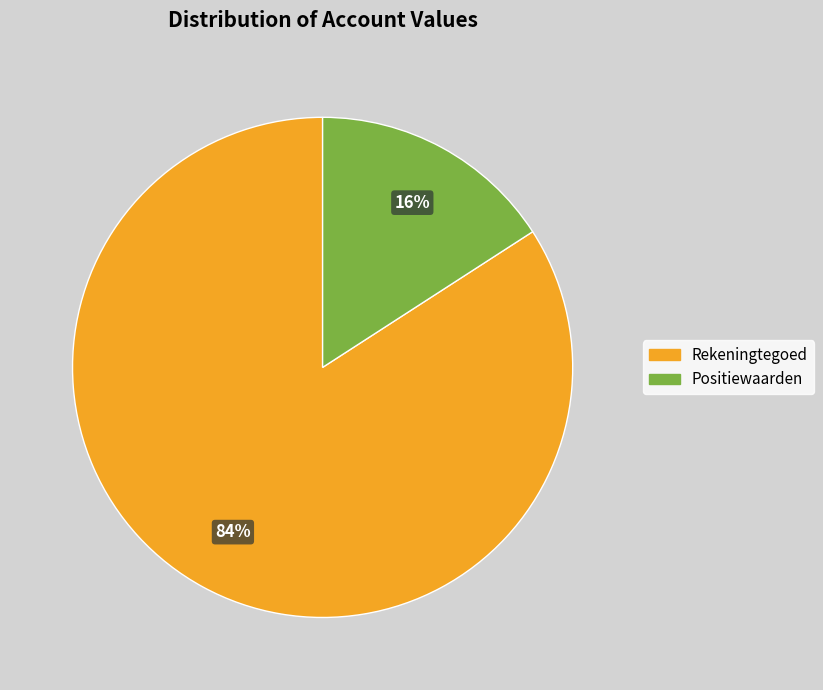

Is there a majority slice in this chart?

Yes